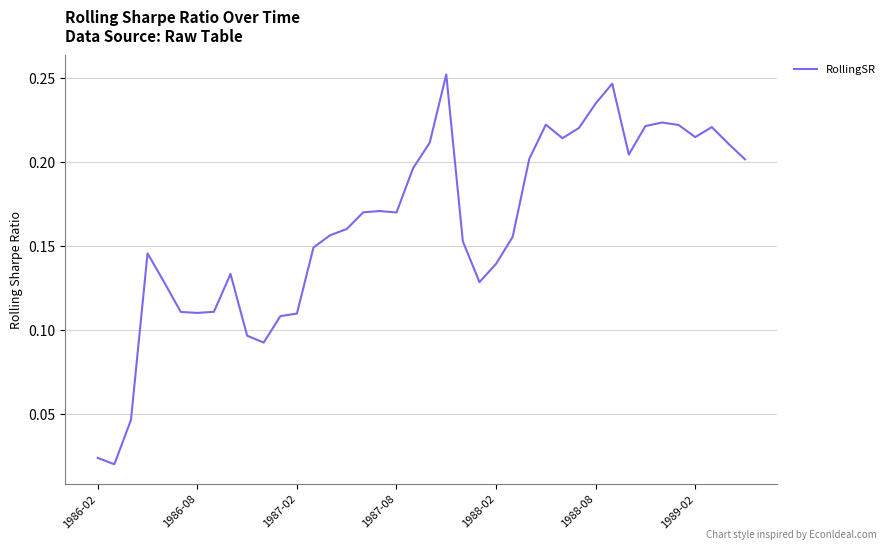

Reading right to left, what are all the values shown in this chart?

0.2	0.2	0.2	0.2	0.2	0.2	0.2	0.2	0.2	0.2	0.2	0.2	0.2	0.2	0.2	0.1	0.1	0.2	0.3	0.2	0.2	0.2	0.2	0.2	0.2	0.2	0.1	0.1	0.1	0.1	0.1	0.1	0.1	0.1	0.1	0.1	0.1	0.0	0.0	0.0